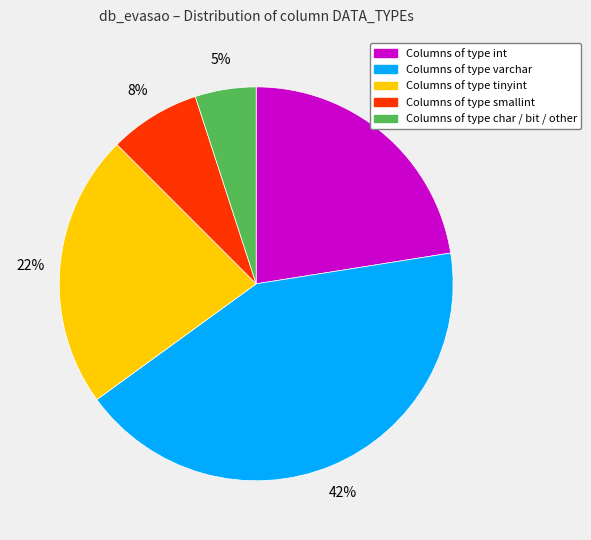

Does any single category account for the majority?

No